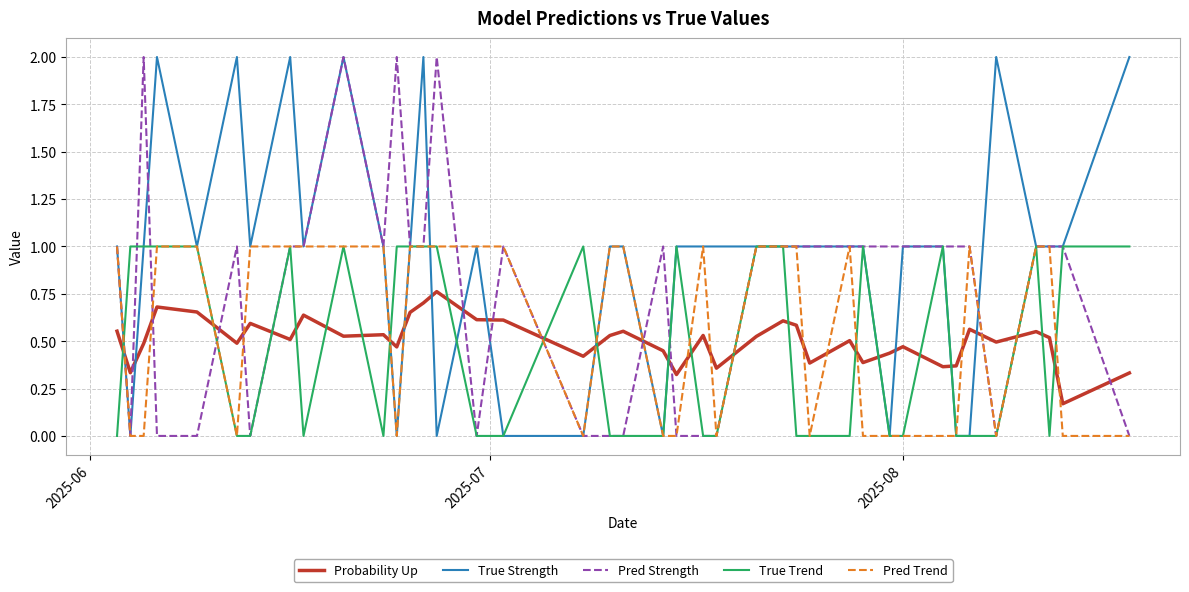

Which series ends up on top after the final intersection of Pred Strength and Probability Up?

Probability Up